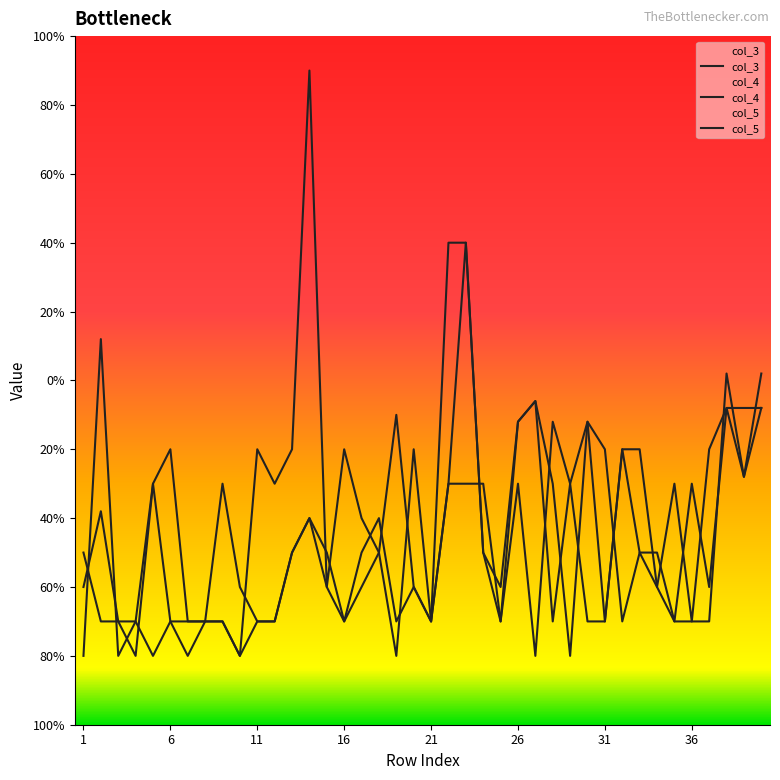

How many values in col_5 are above zero?

2